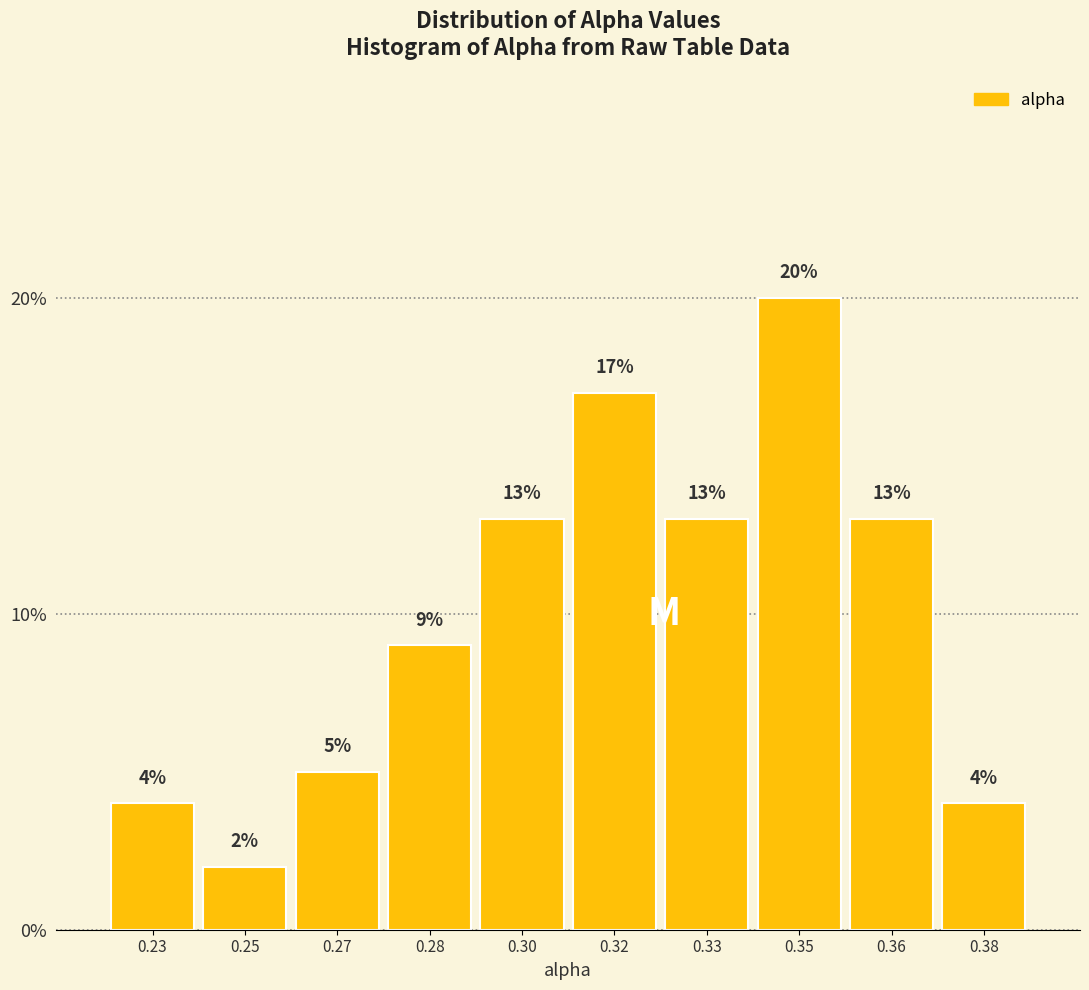

Reading right to left, transcribe all the data shown in this chart.

0.38=4	0.36=13	0.35=20	0.33=13	0.32=17	0.30=13	0.28=9	0.27=5	0.25=2	0.23=4